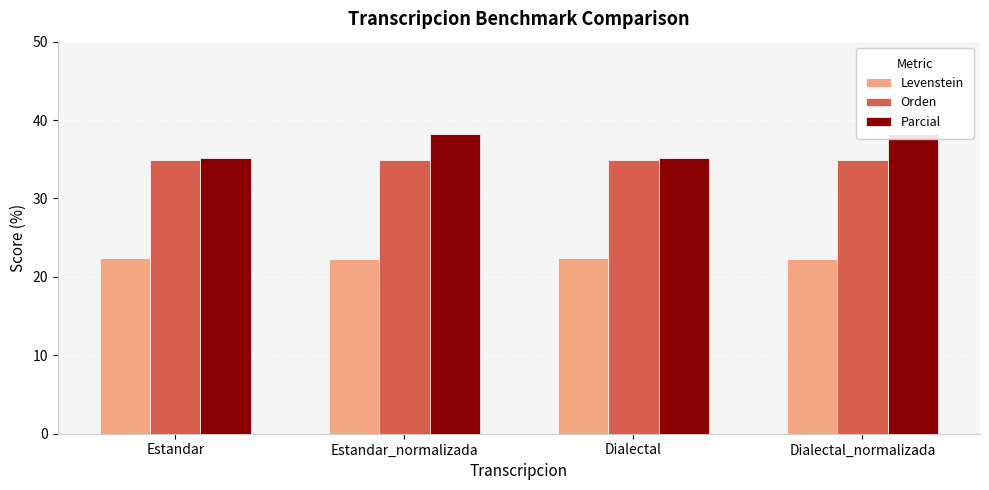

What is the value of the Levenstein bar at the 2nd from the left?

22.2